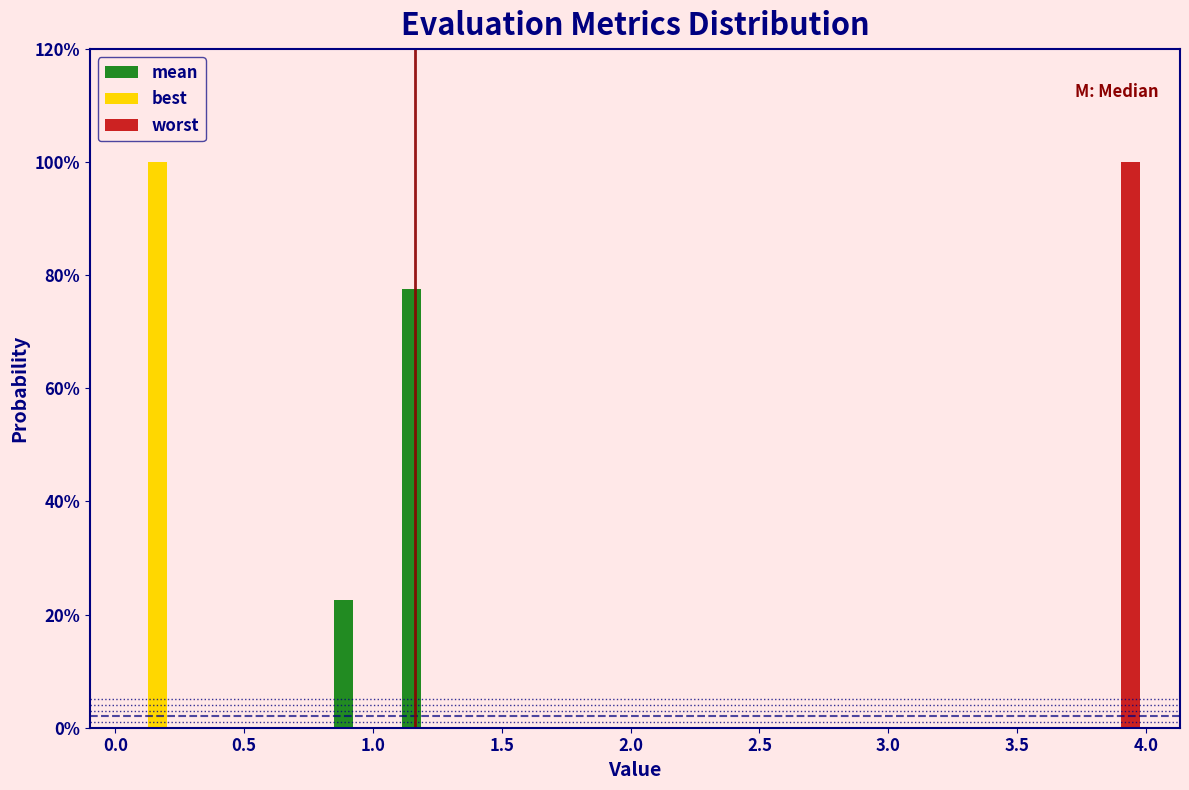

Reading left to right, transcribe this chart: for each range on the x-axis, give the height of each series' bar. Neither the bar edges nor the heights are printed on the chart, so give them approximately, as read against the axes.

0.05 to 0.30: mean=0	best=100	worst=0
0.30 to 0.55: mean=0	best=0	worst=0
0.55 to 0.85: mean=0	best=0	worst=0
0.85 to 1.10: mean=22	best=0	worst=0
1.10 to 1.35: mean=78	best=0	worst=0
1.35 to 1.60: mean=0	best=0	worst=0
1.60 to 1.90: mean=0	best=0	worst=0
1.90 to 2.15: mean=0	best=0	worst=0
2.15 to 2.40: mean=0	best=0	worst=0
2.40 to 2.70: mean=0	best=0	worst=0
2.70 to 2.95: mean=0	best=0	worst=0
2.95 to 3.20: mean=0	best=0	worst=0
3.20 to 3.45: mean=0	best=0	worst=0
3.45 to 3.75: mean=0	best=0	worst=0
3.75 to 4.00: mean=0	best=0	worst=100